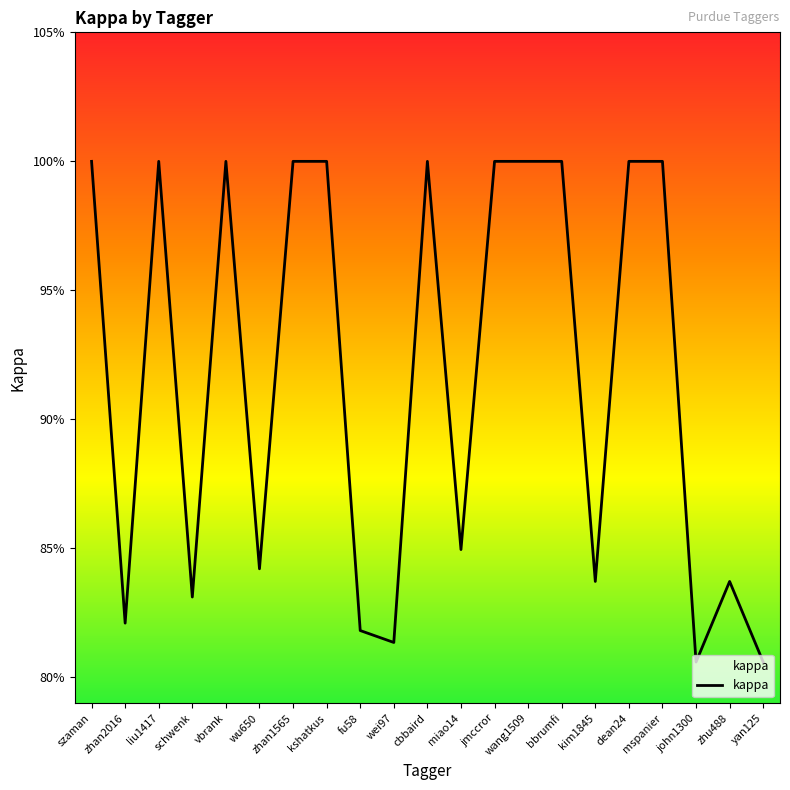

At which label is the value closest to 0?

john1300